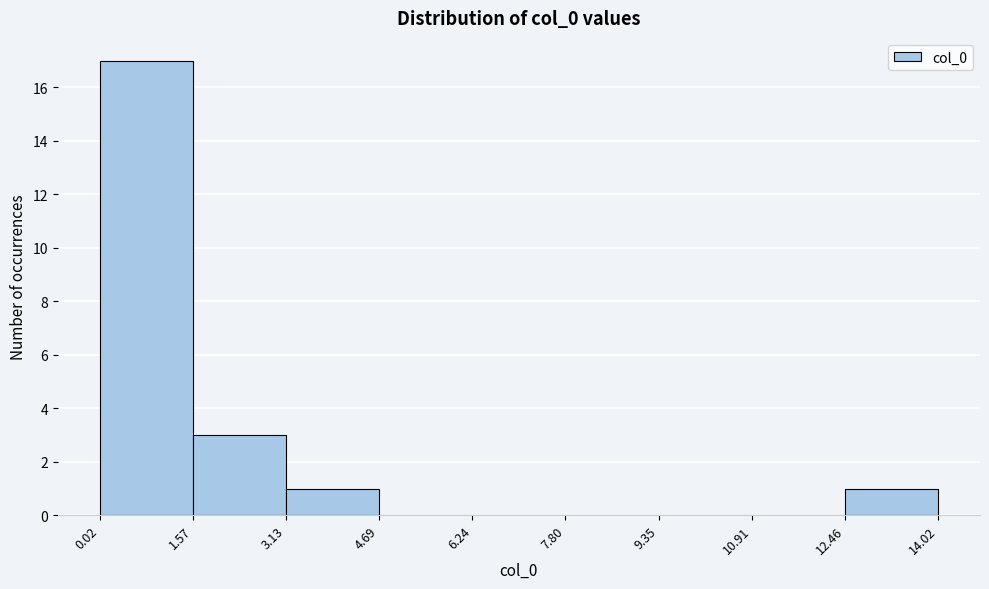

Which range on the x-axis has the tallest bar?

0.02 to 1.57